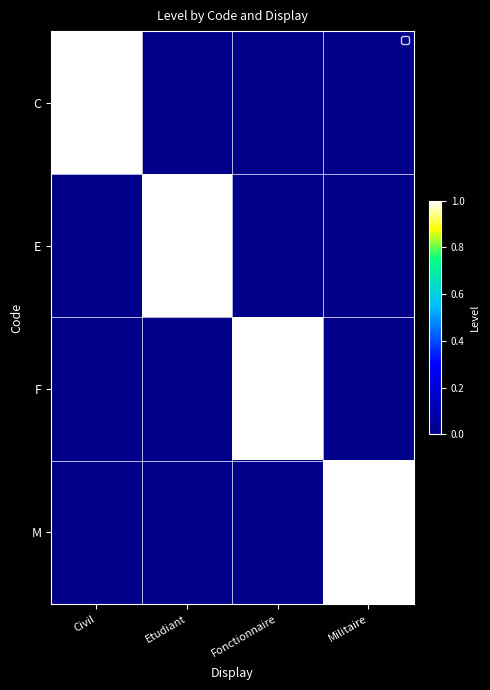

Reading left to right, extract all data points from this chart.

C: Civil=1	Etudiant=0	Fonctionnaire=0	Militaire=0
E: Civil=0	Etudiant=1	Fonctionnaire=0	Militaire=0
F: Civil=0	Etudiant=0	Fonctionnaire=1	Militaire=0
M: Civil=0	Etudiant=0	Fonctionnaire=0	Militaire=1